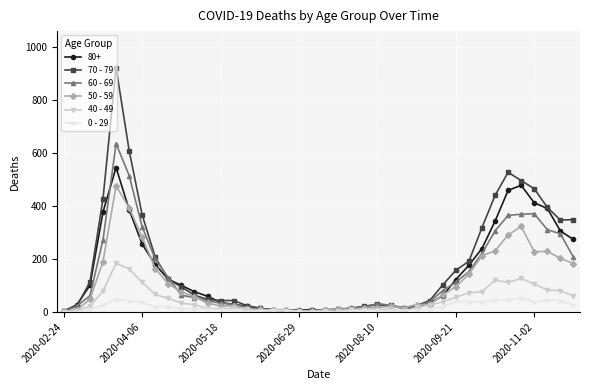

Rank the series by their maximum value, from lowest to highest.

0 - 29, 40 - 49, 50 - 59, 80+, 60 - 69, 70 - 79